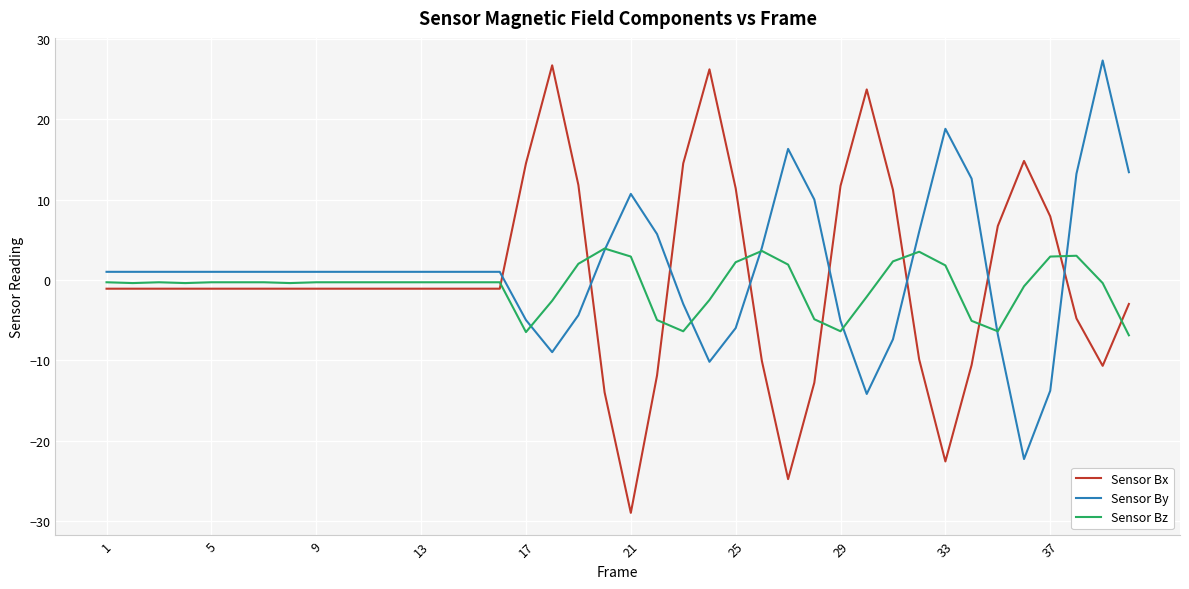

True or false: Sensor By and Sensor Bx intersect in this chart.

True